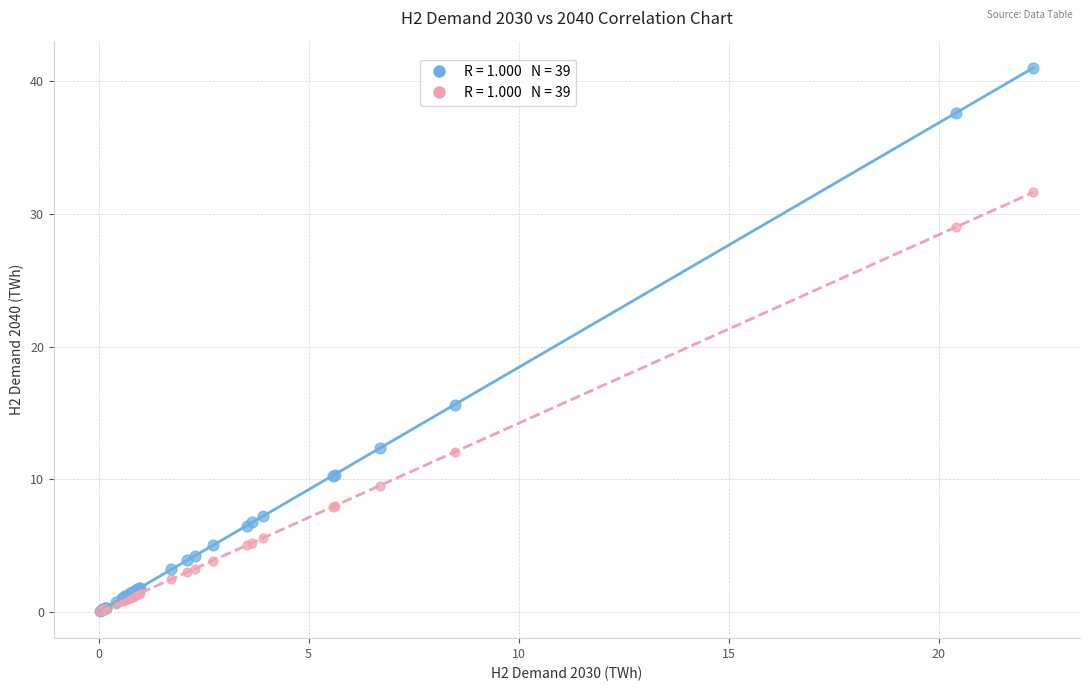

Across all series, what Y value is closest to 20?

15.6